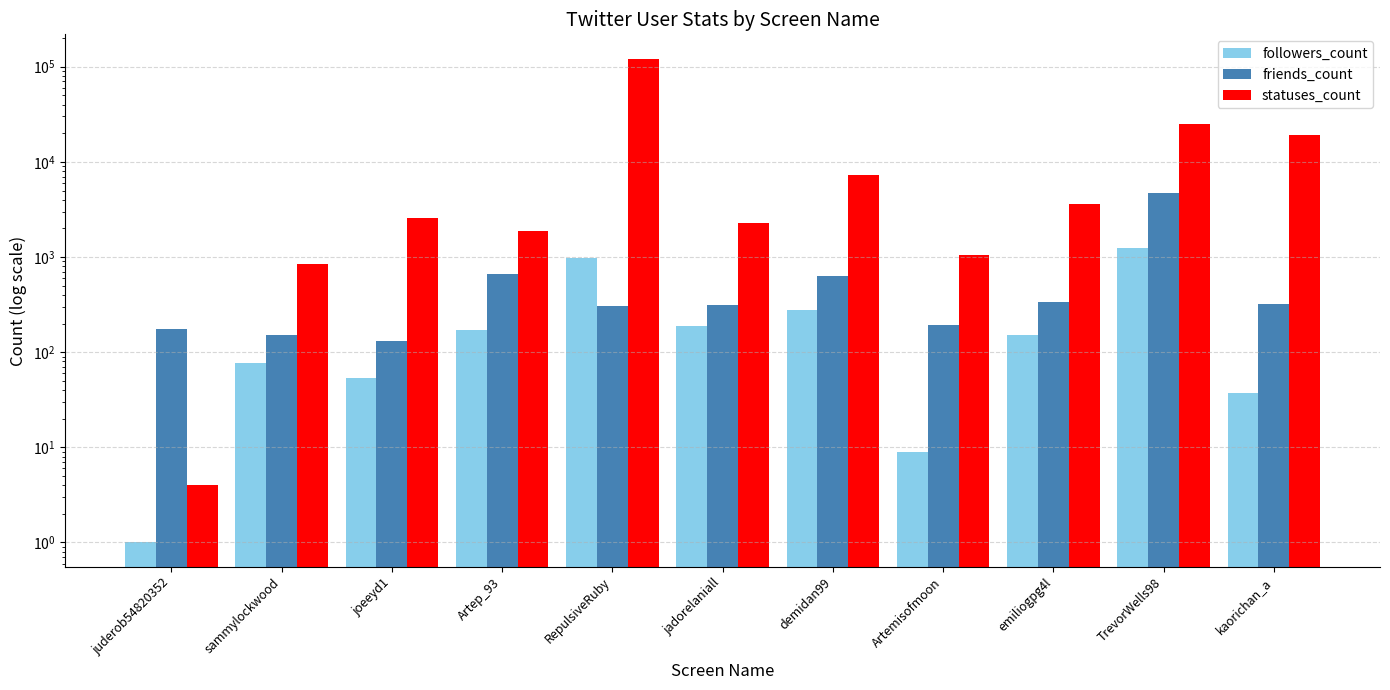

How many data points in statuses_count are above 2558?

5